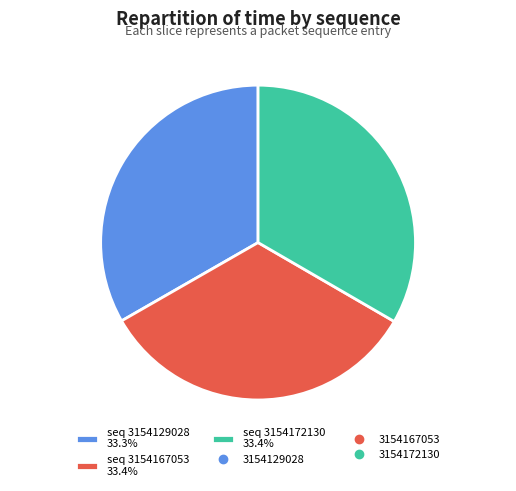

What portion of the pie excludes seq 3154172130 33.4%?

66.6%